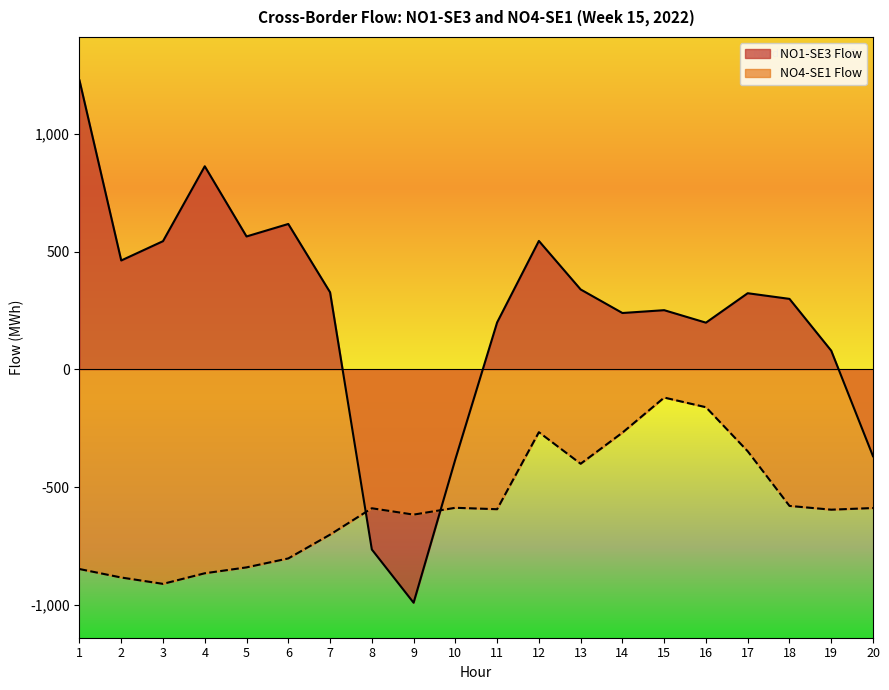

Between 7 and 16, which series saw the biggest shift?

NO4-SE1 Flow